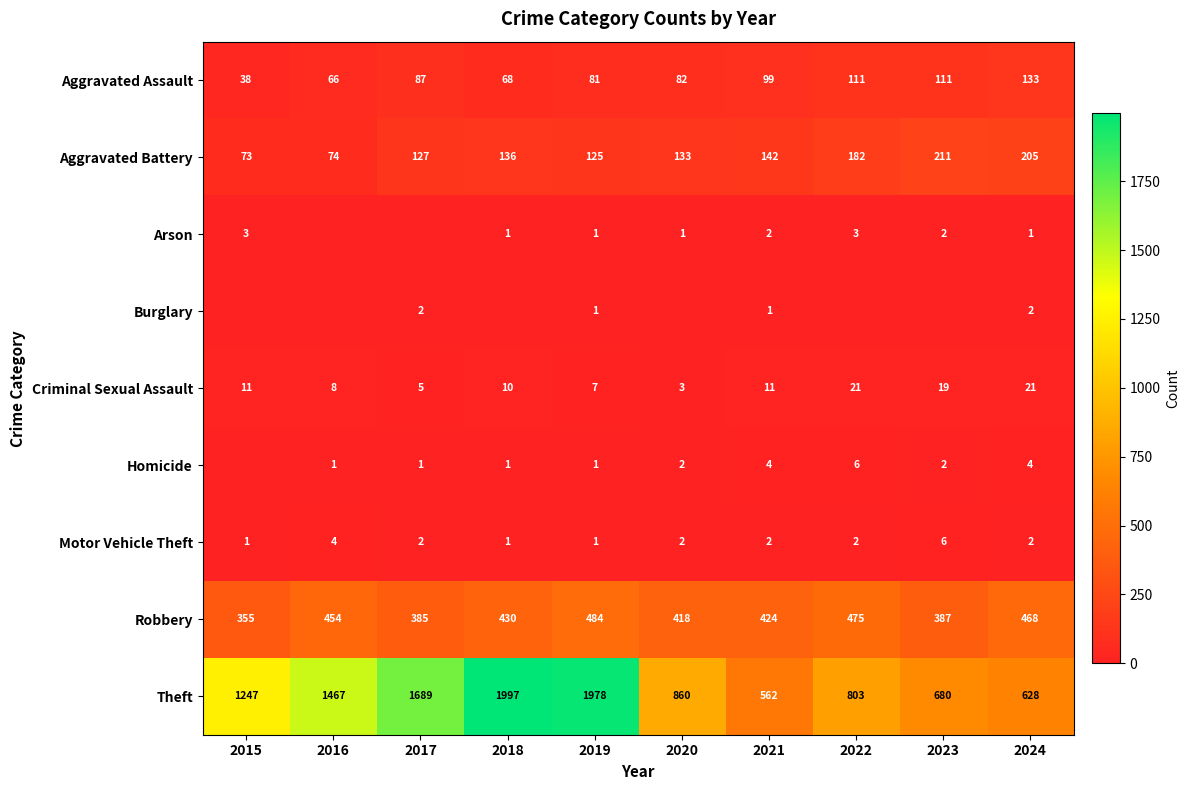

What is the difference between the maximum and minimum values in the Aggravated Battery series?

138